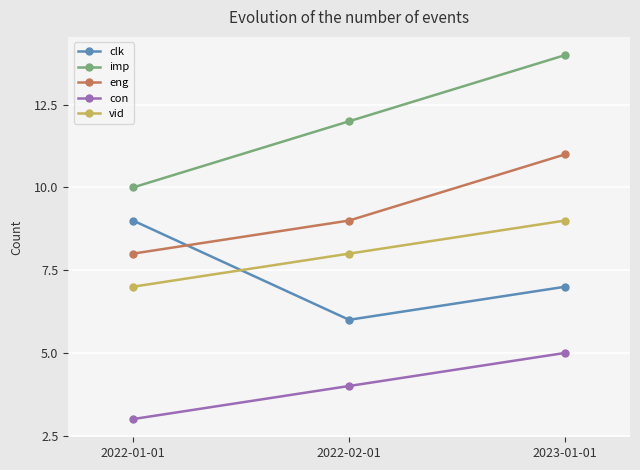

Reading left to right, transcribe all the data shown in this chart.

clk: 9	6	7
imp: 10	12	14
eng: 8	9	11
con: 3	4	5
vid: 7	8	9